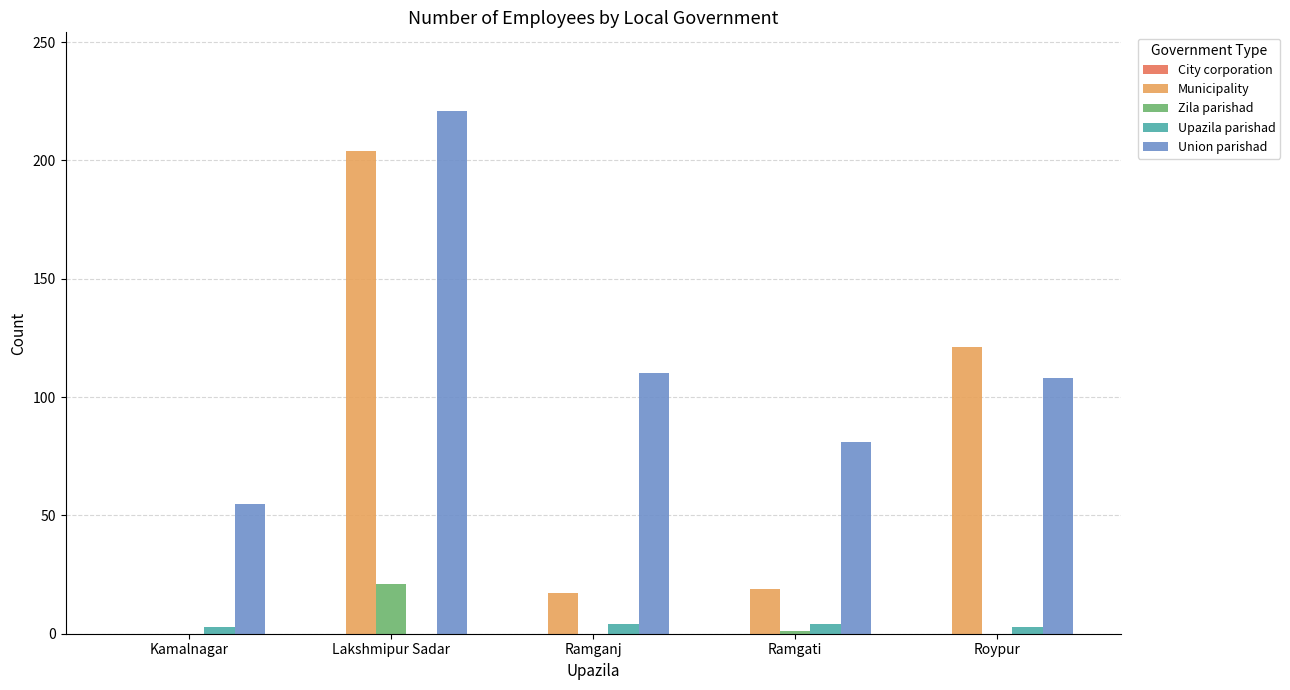

Where is Union parishad nearest to the value 138?

Ramganj